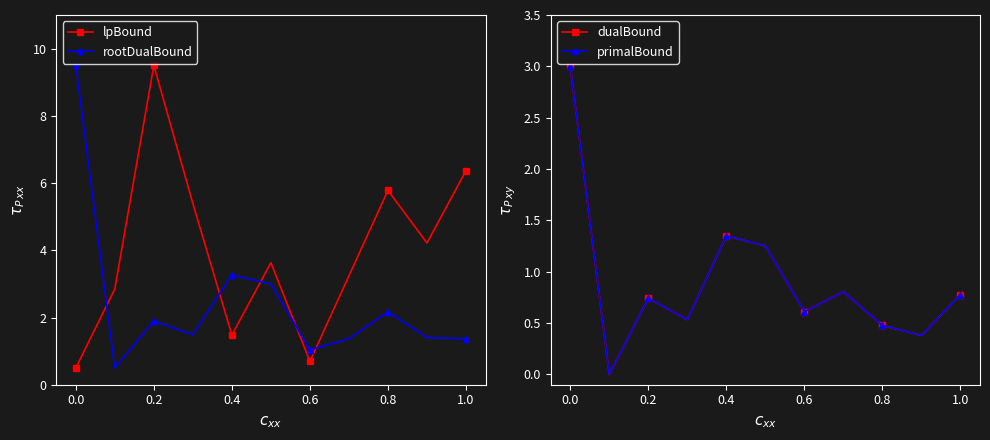

How many values in the rootDualBound series are below 1?

1